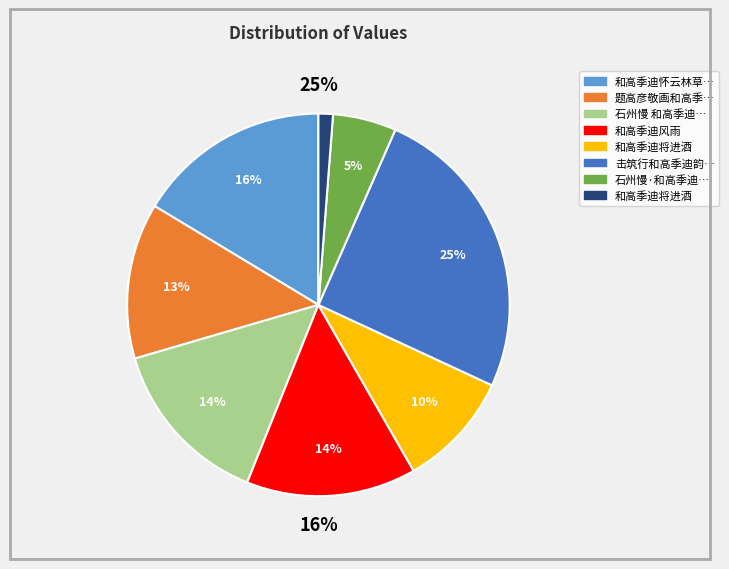

Rank the categories by value from highest to lowest.

击筑行和高季迪韵同张记室宪赋, 和高季迪怀云林草堂原韵, 石州慢 和高季迪韵, 和高季迪风雨, 题高彦敬画和高季迪张来仪韵, 和高季迪将进酒, 石州慢·和高季迪韵, 和高季迪将进酒